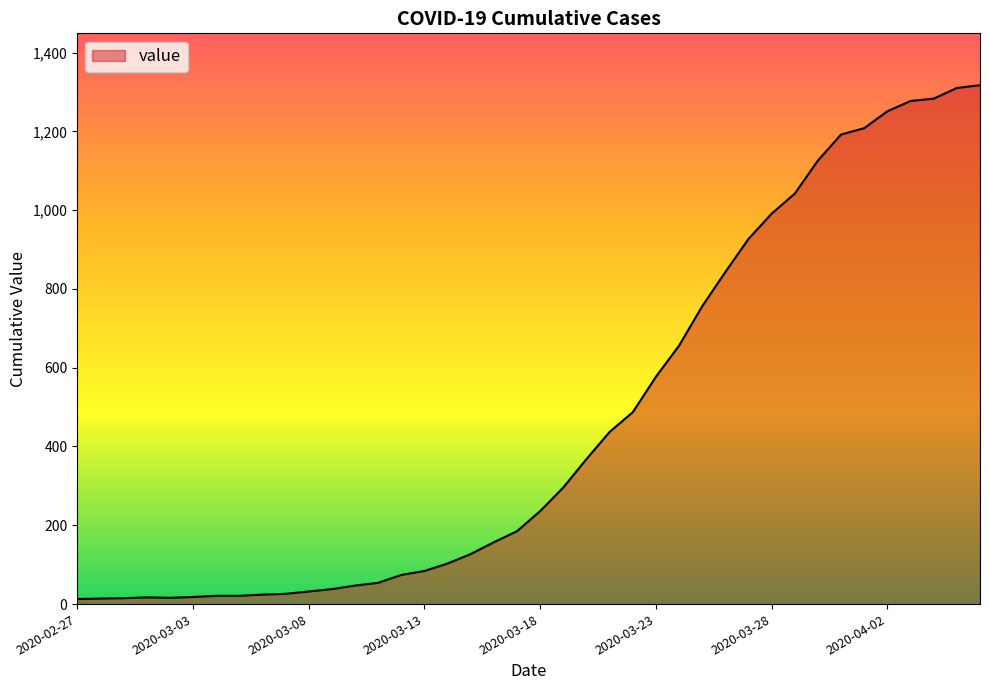

How many lines are shown in the chart?

1